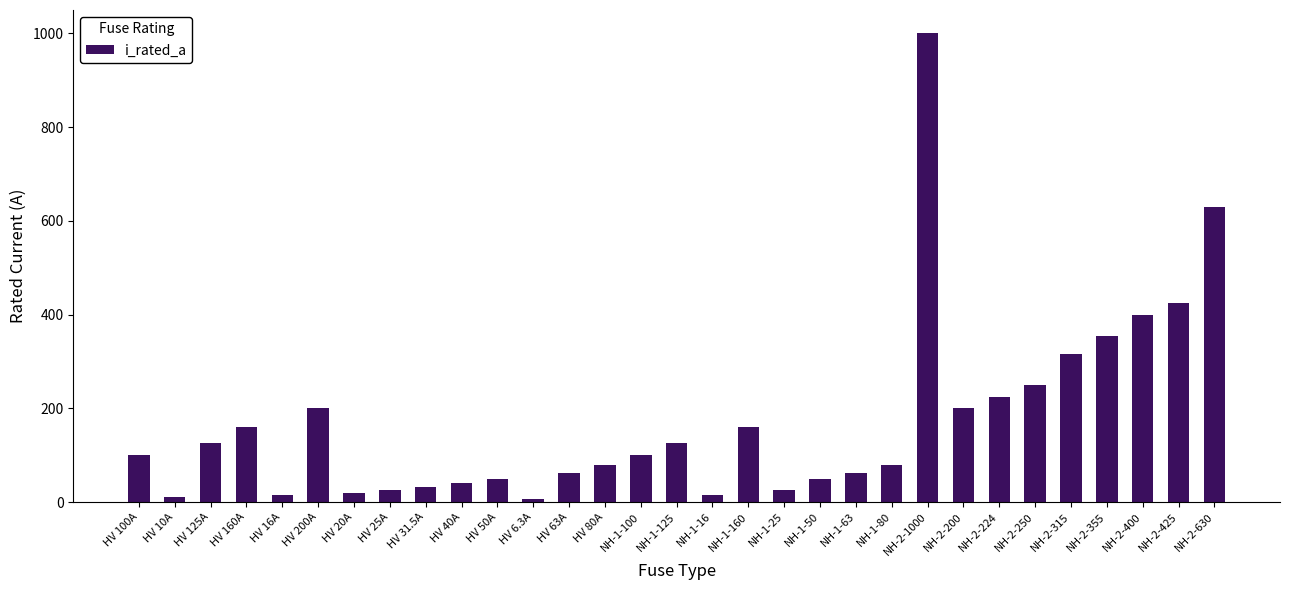

The value at NH-2-400 is 400.0. True or false?

True